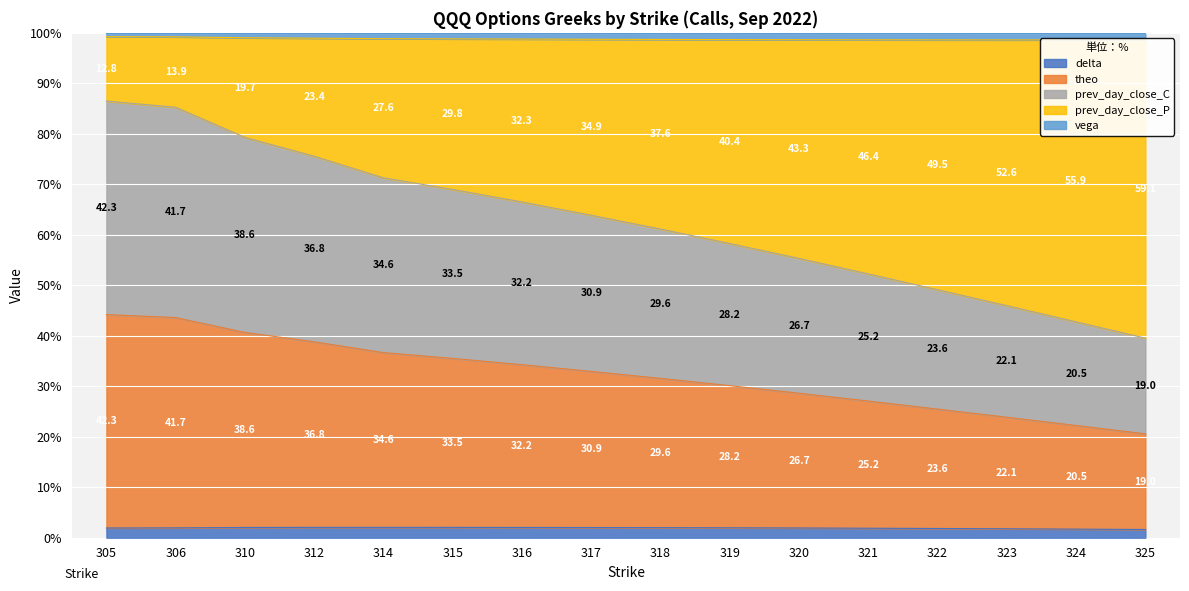

What is the total value across all series at 323?

100.0